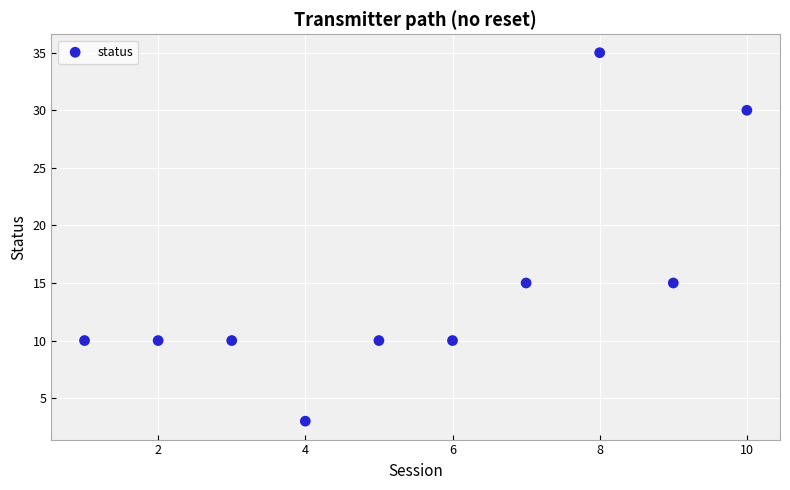

What is the average X value?

6